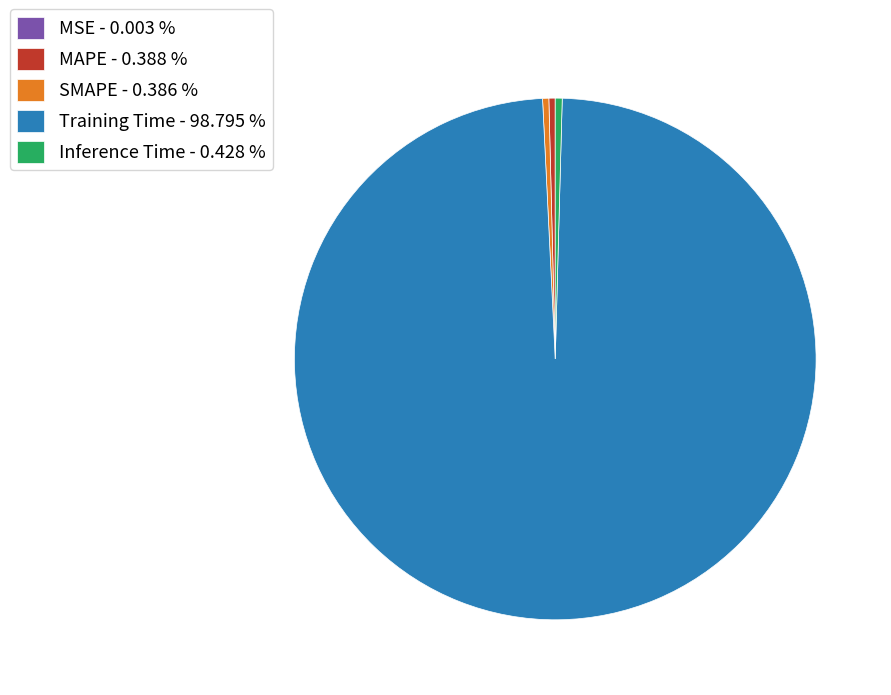

Do SMAPE - 0.386 % and MAPE - 0.388 % together represent more than half of the pie?

No